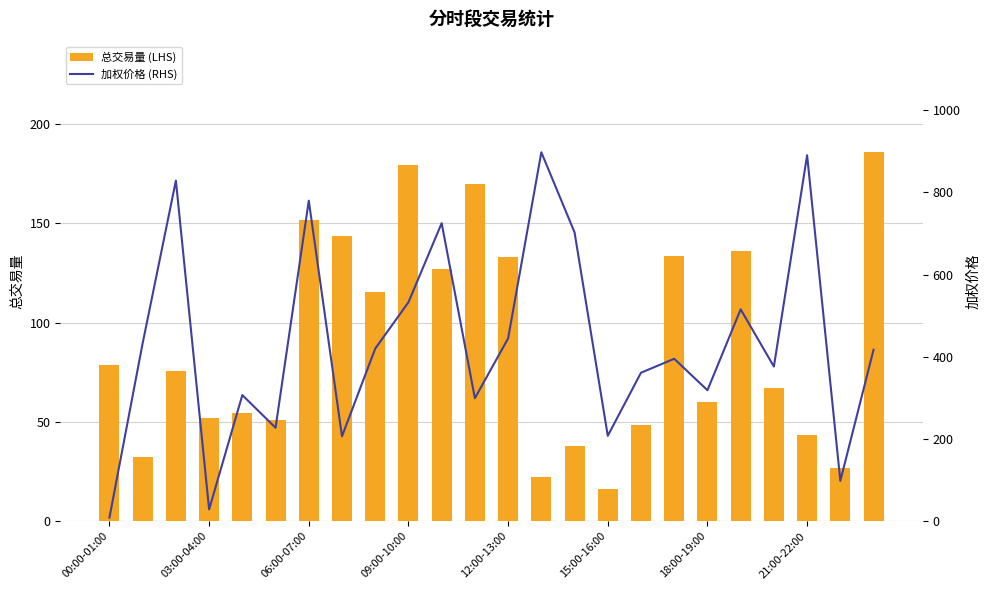

What is the average value of the 总交易量 (LHS) series?

89.2